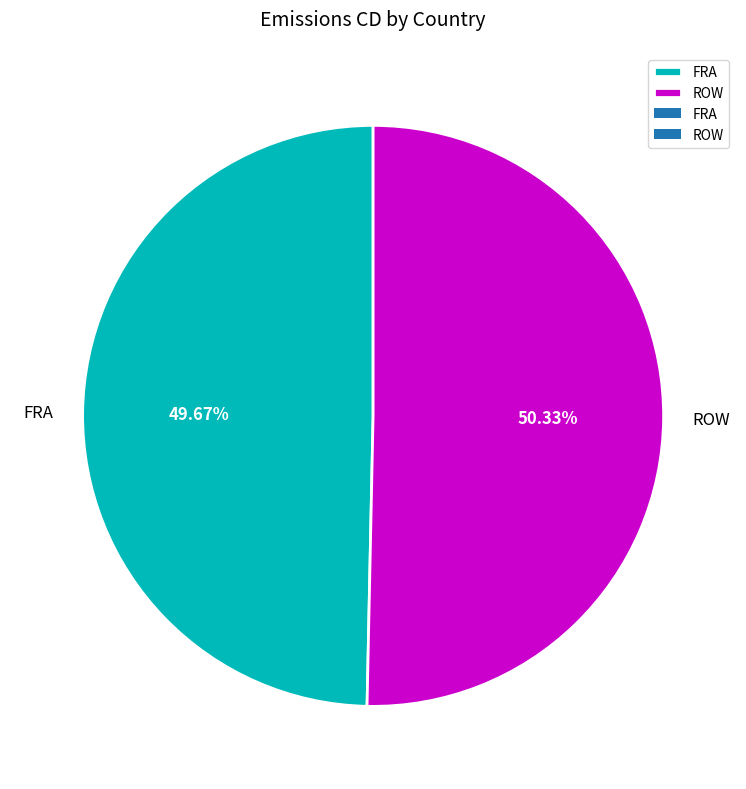

True or false: ROW accounts for 40% of the total.

False